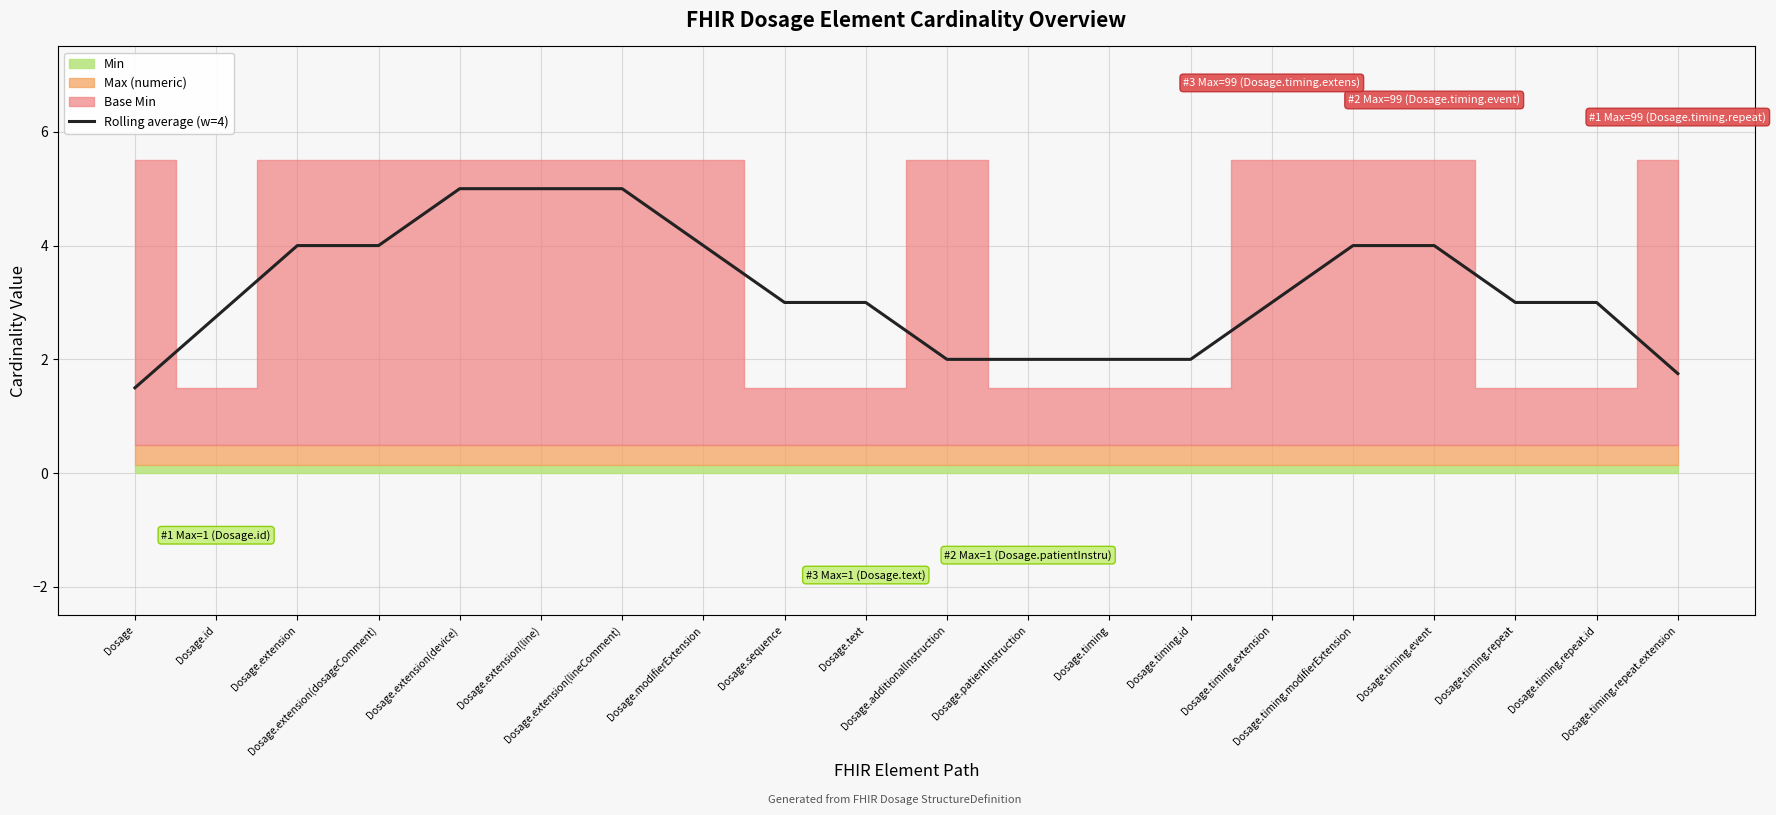

True or false: there are more than 0 points higher than both neighbors.

False